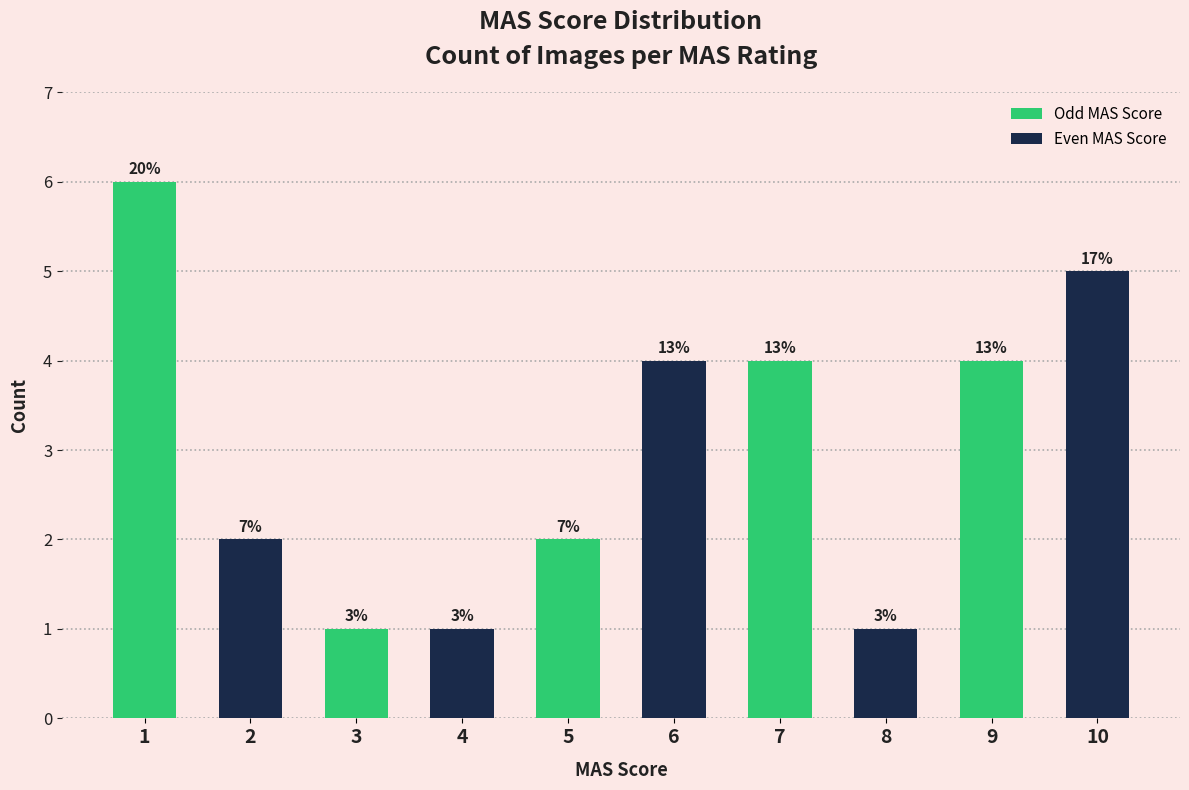

How many bars are there in total?

10